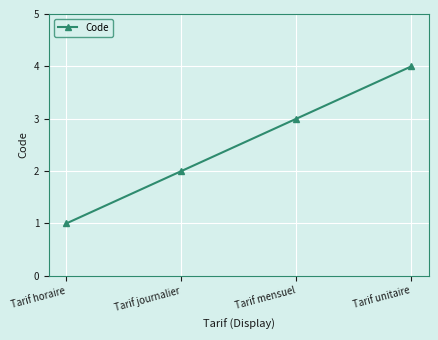

Reading left to right, what are all the values shown in this chart?

1	2	3	4